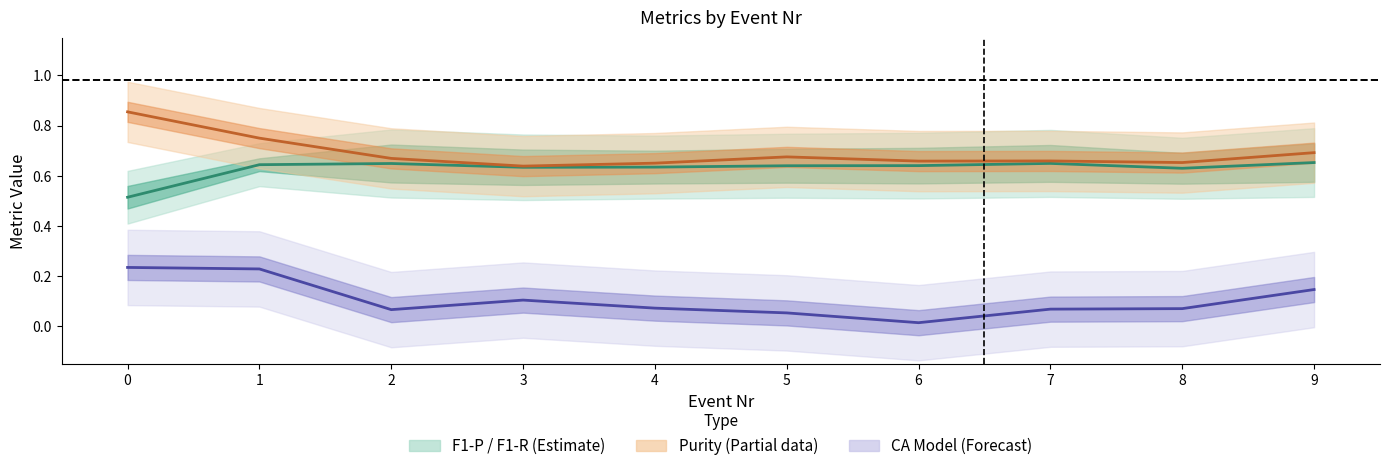

The value of CA Model at 2 is 0.1. True or false?

False